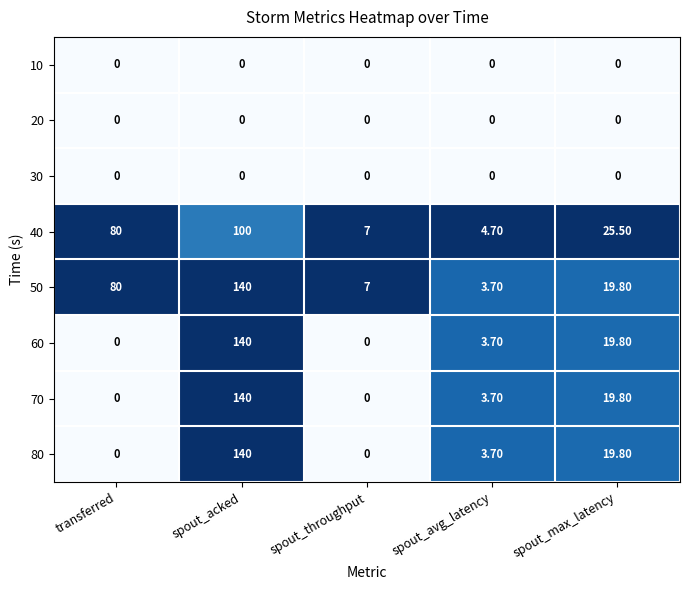

Which category has the highest value across all series?

spout_acked